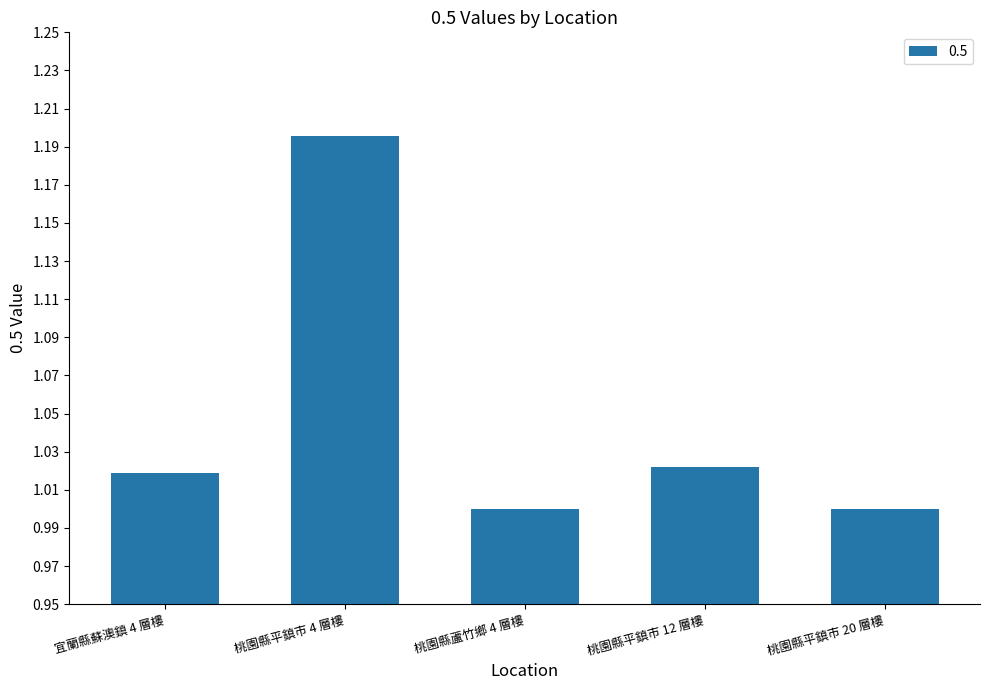

Does the chart contain stacked bars?

No